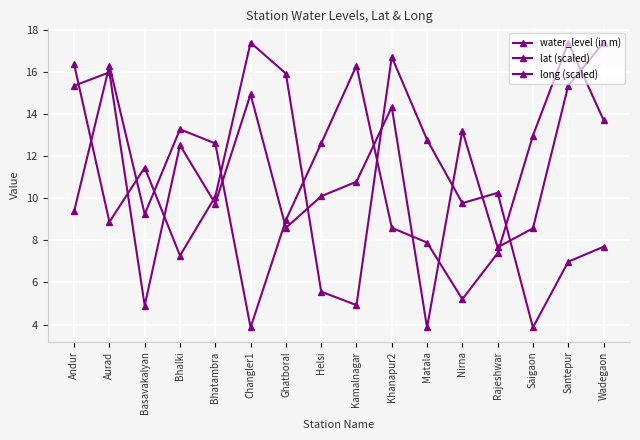

Is this an area chart (filled region under the line)?

No